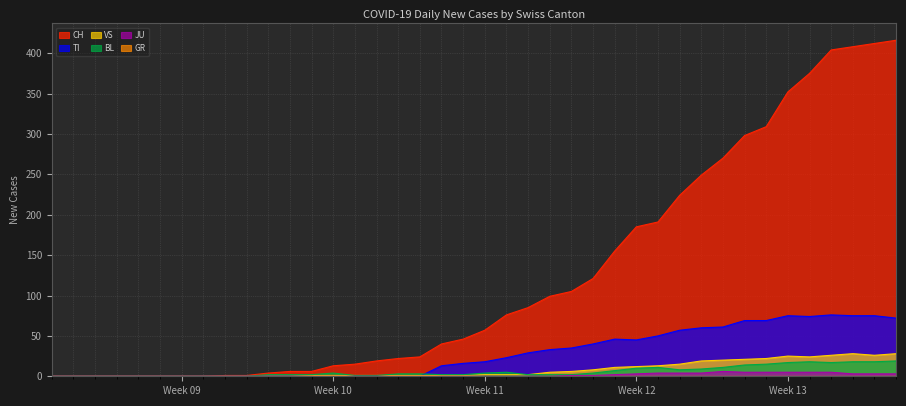

Which series has the largest total across all categories?

CH